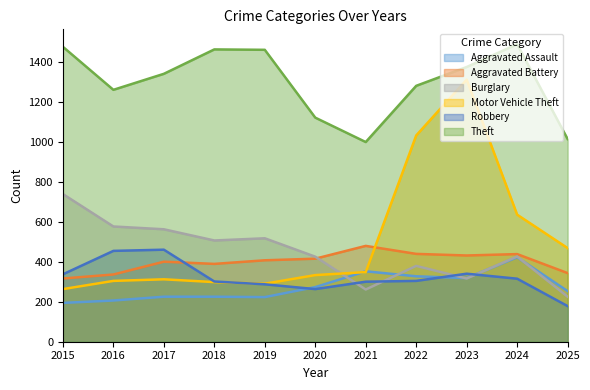

In Motor Vehicle Theft, how many points are higher than both neighbors (excluding endpoints)?

2